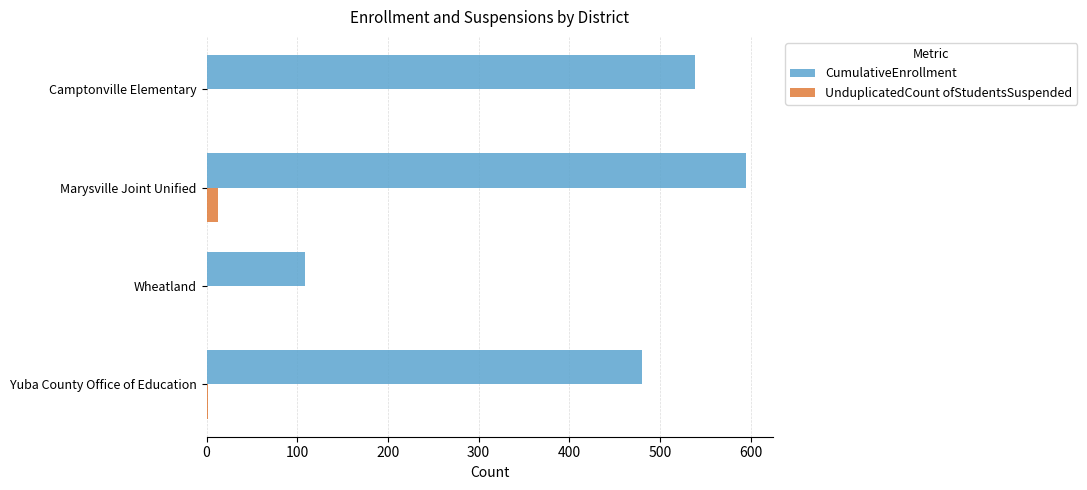

Is it true that UnduplicatedCount ofStudentsSuspended equals 0 at Camptonville Elementary?

True